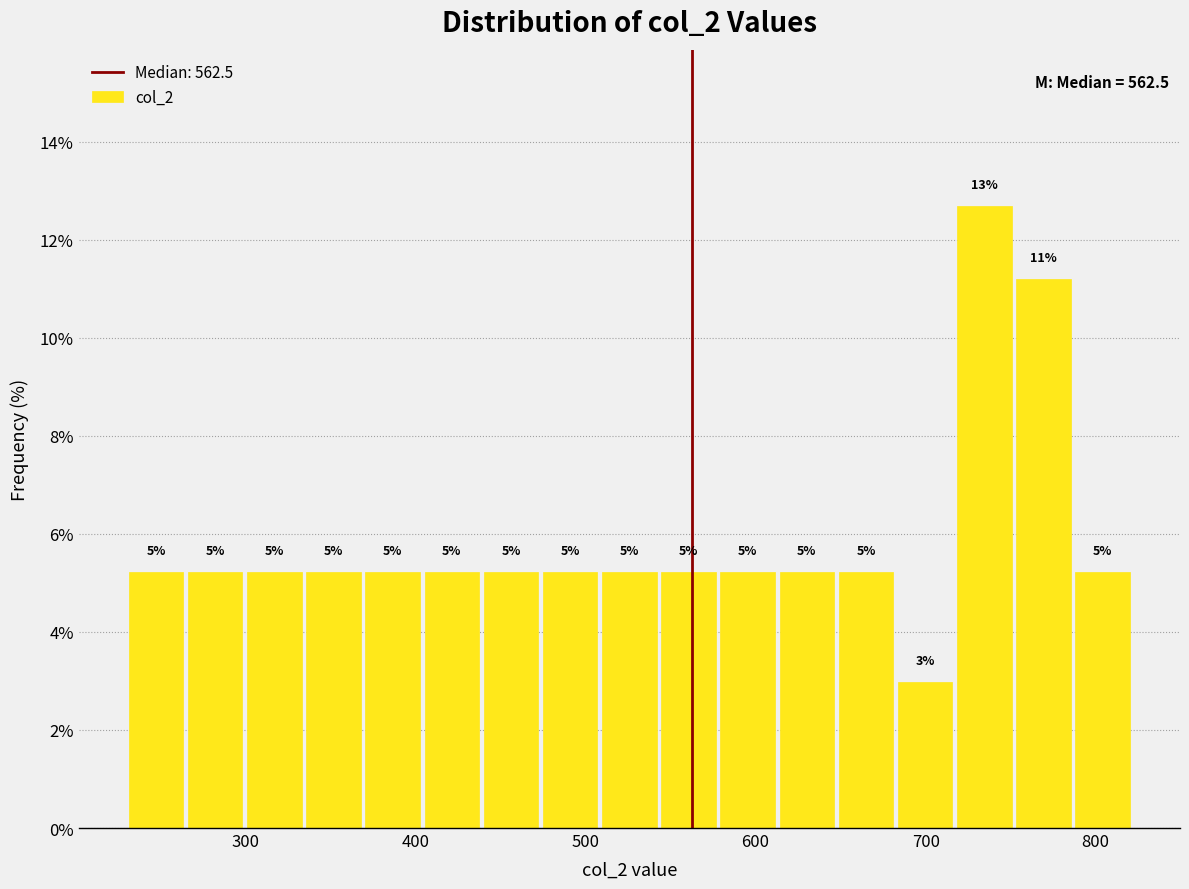

Around what value on the x-axis is the tallest bar? Give the approximate position of its centre, as read against the axis.

730